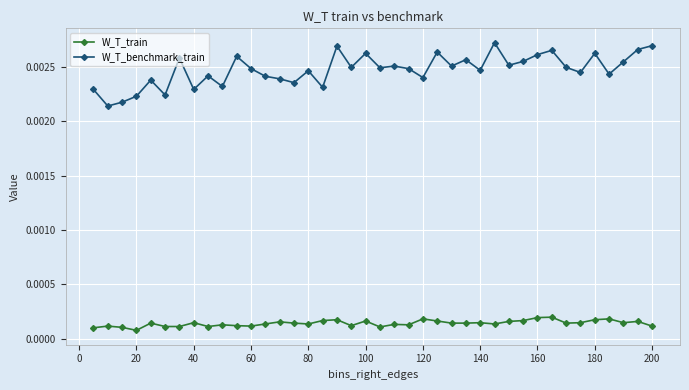

True or false: W_T_benchmark_train and W_T_train intersect in this chart.

False